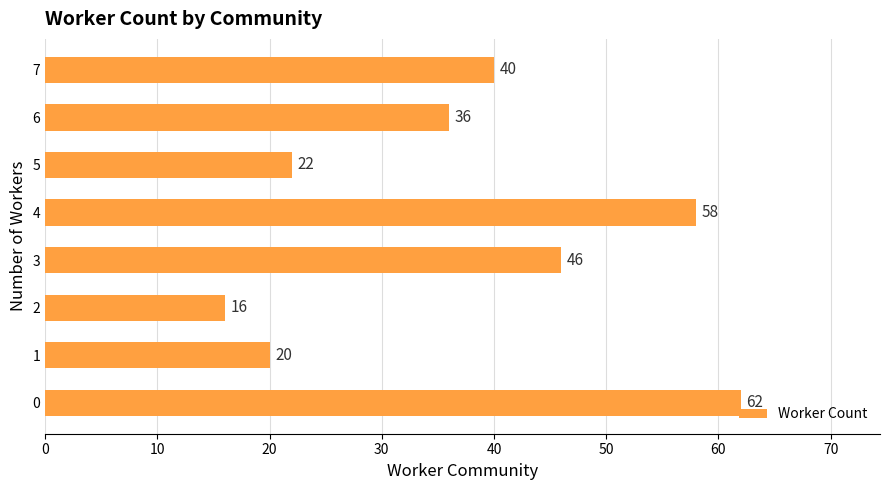

Approximately how many times larger is the value at 6 compared to 7?

0.9